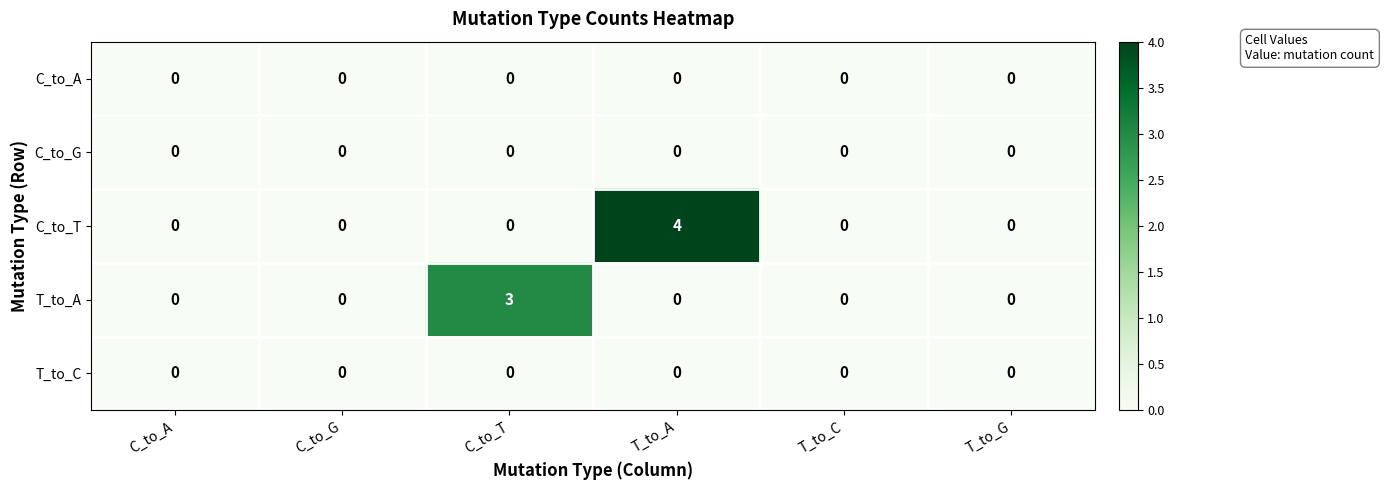

What is the greatest value displayed?

4